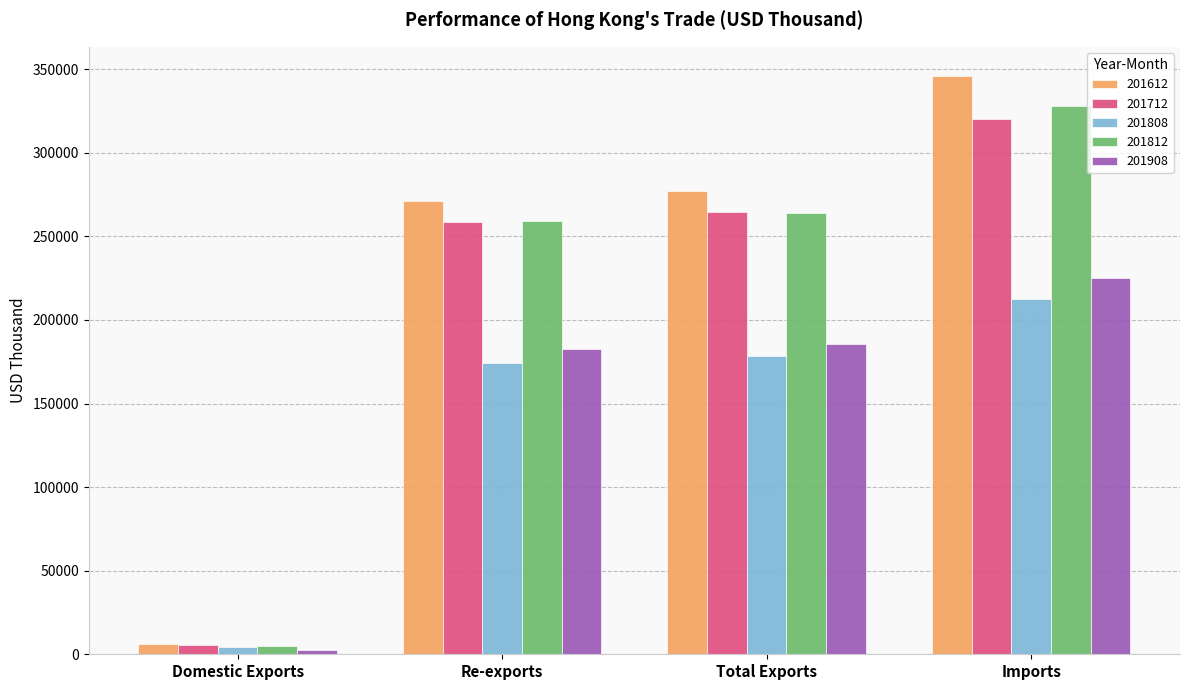

How many categories are shown in the chart?

4